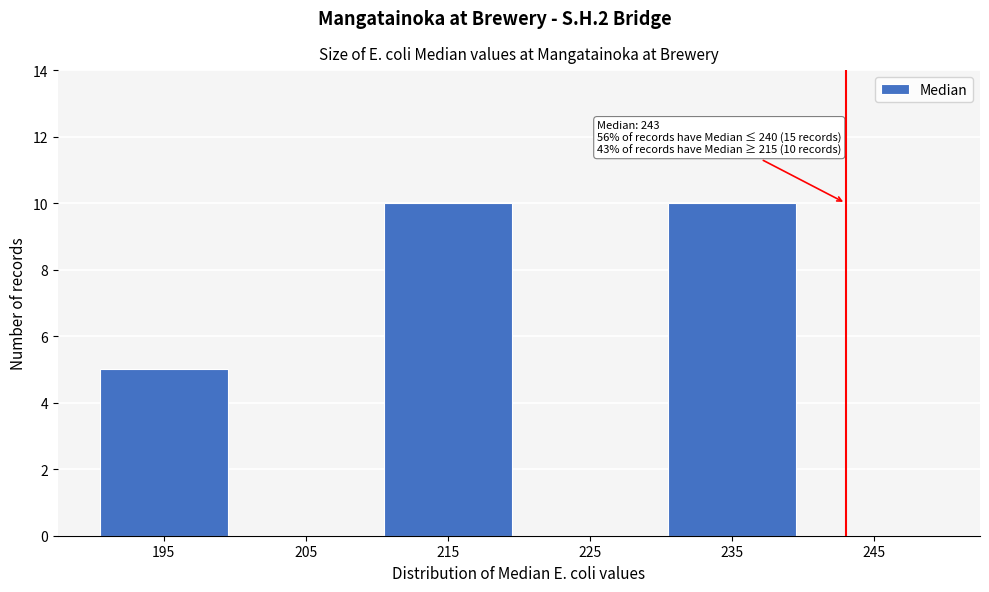

Reading left to right, transcribe all the data shown in this chart.

195=5	205=0	215=10	225=0	235=10	245=0